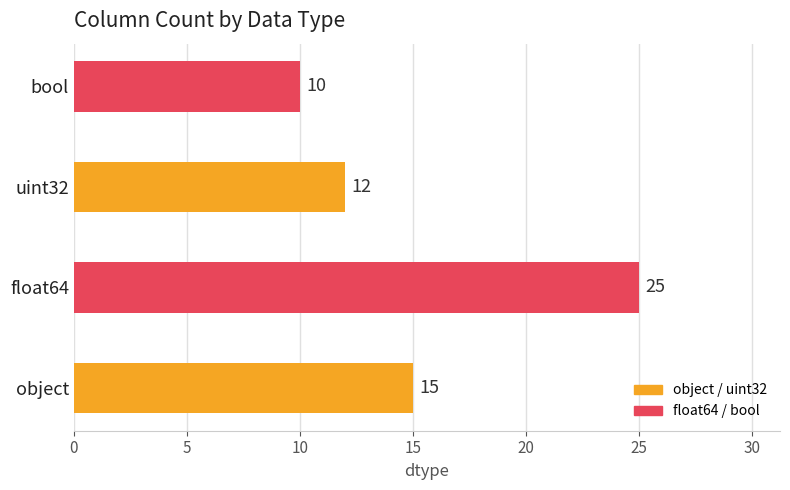

Reading top to bottom, list all the values displayed in this chart.

bool=10	uint32=12	float64=25	object=15